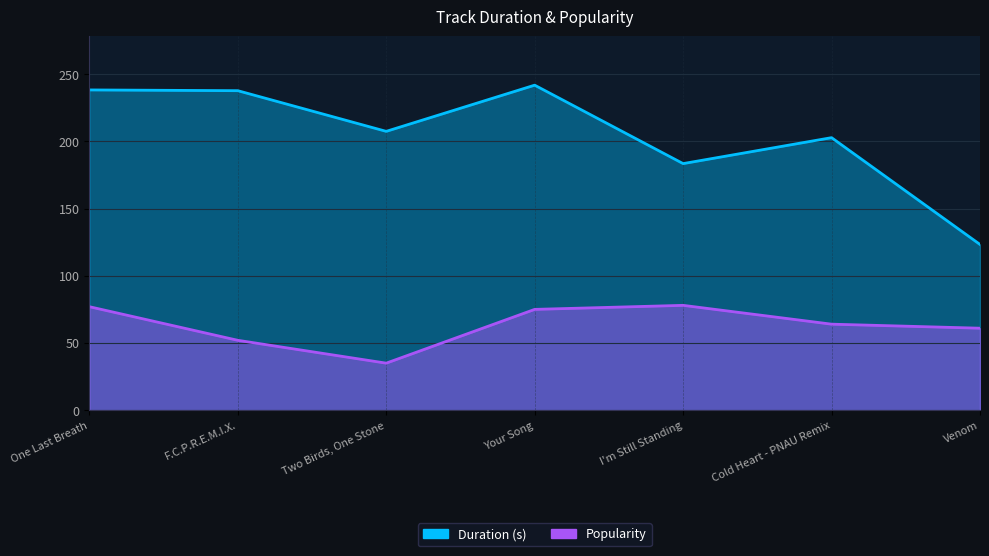

How many series are shown in this chart?

2